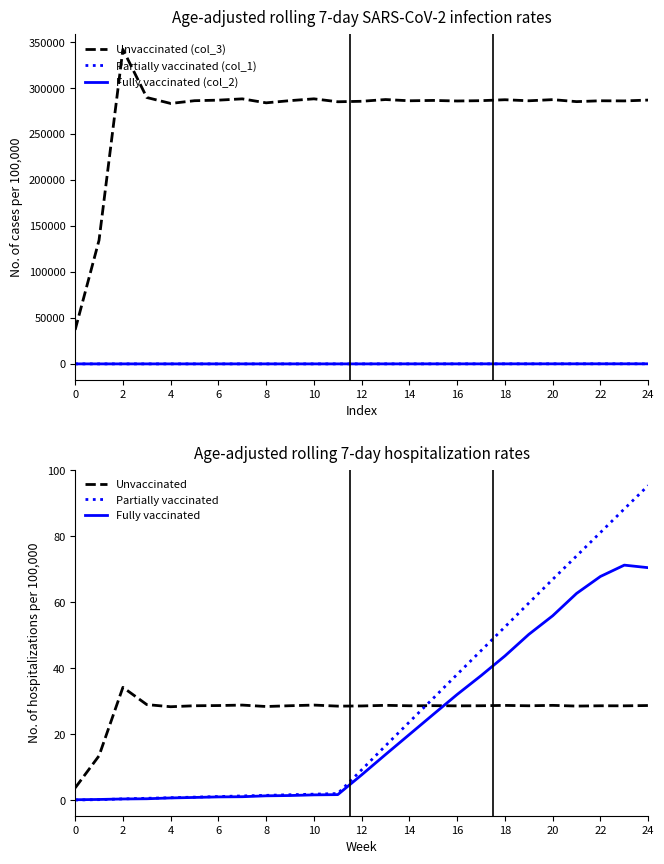

What is the sum of all col_1 values?

694.1